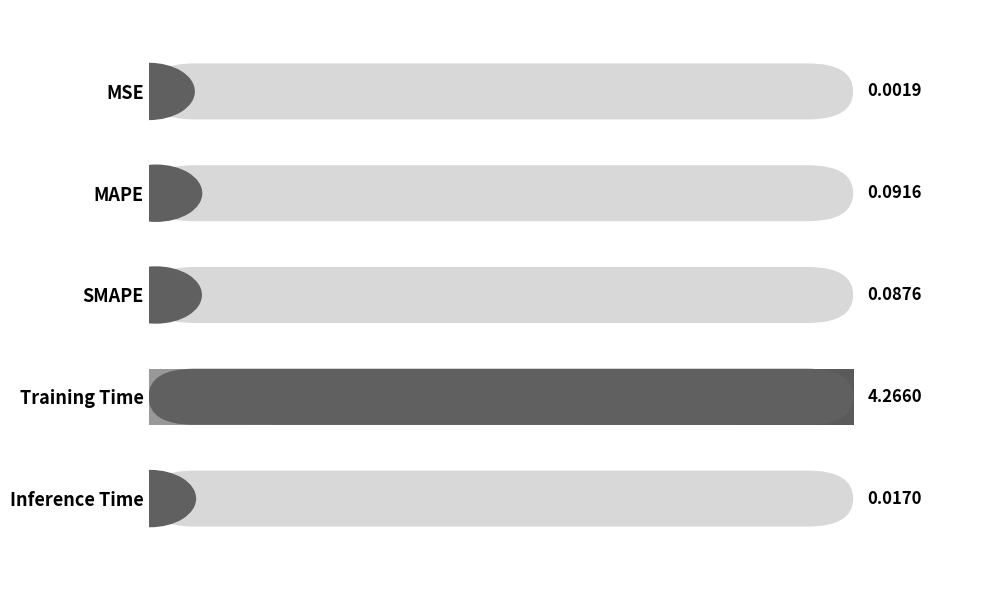

The chart shows a value of 0.1 at MAPE. True or false?

True